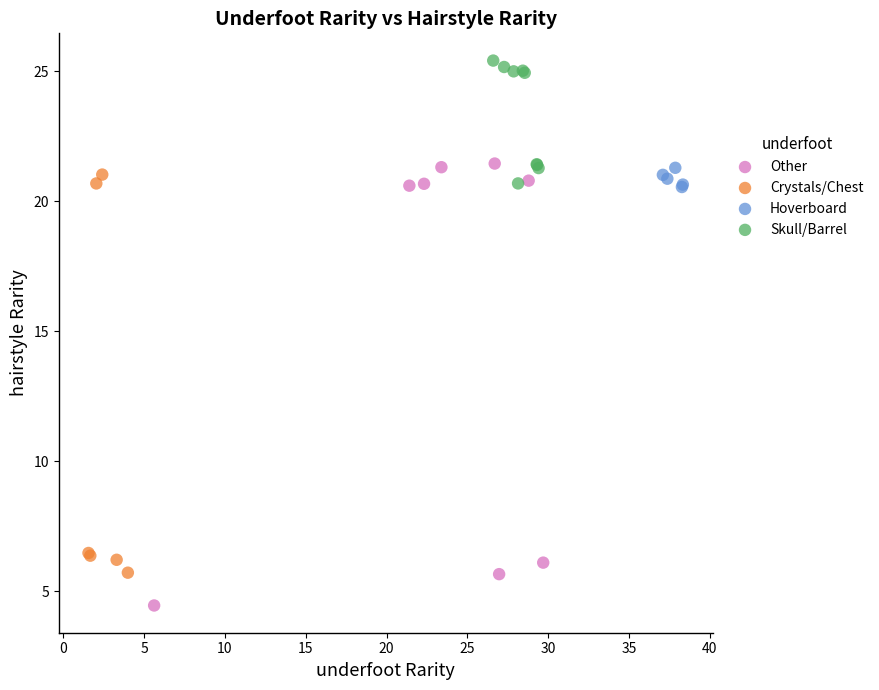

What are all the series names shown in the legend?

Other, Crystals/Chest, Hoverboard, Skull/Barrel